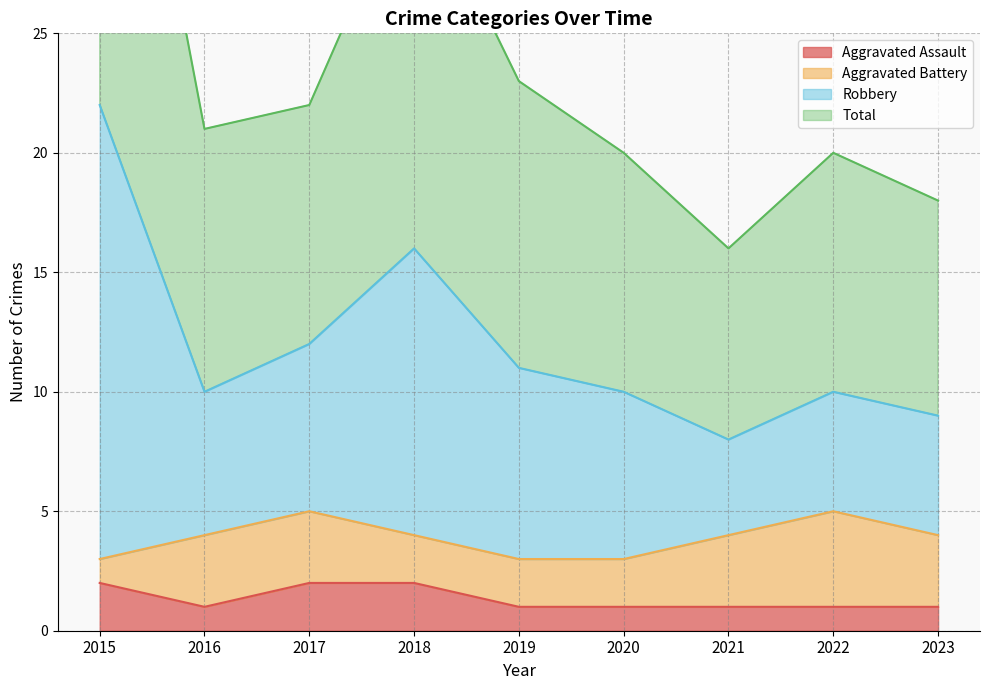

Which has a higher value, 2019 or 2017?

2017